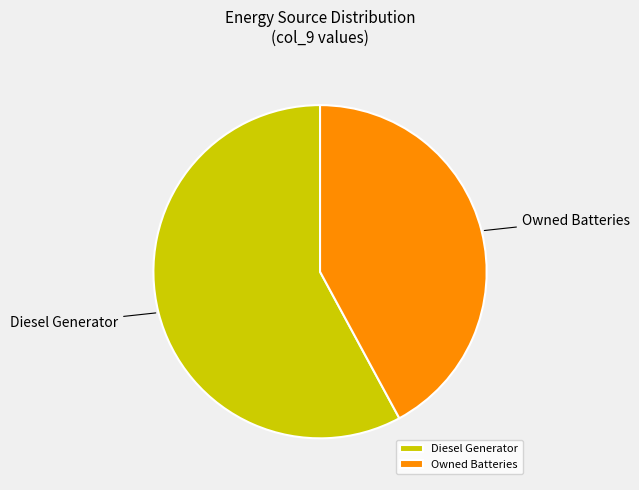

Which has a higher value, Owned Batteries or Diesel Generator?

Diesel Generator